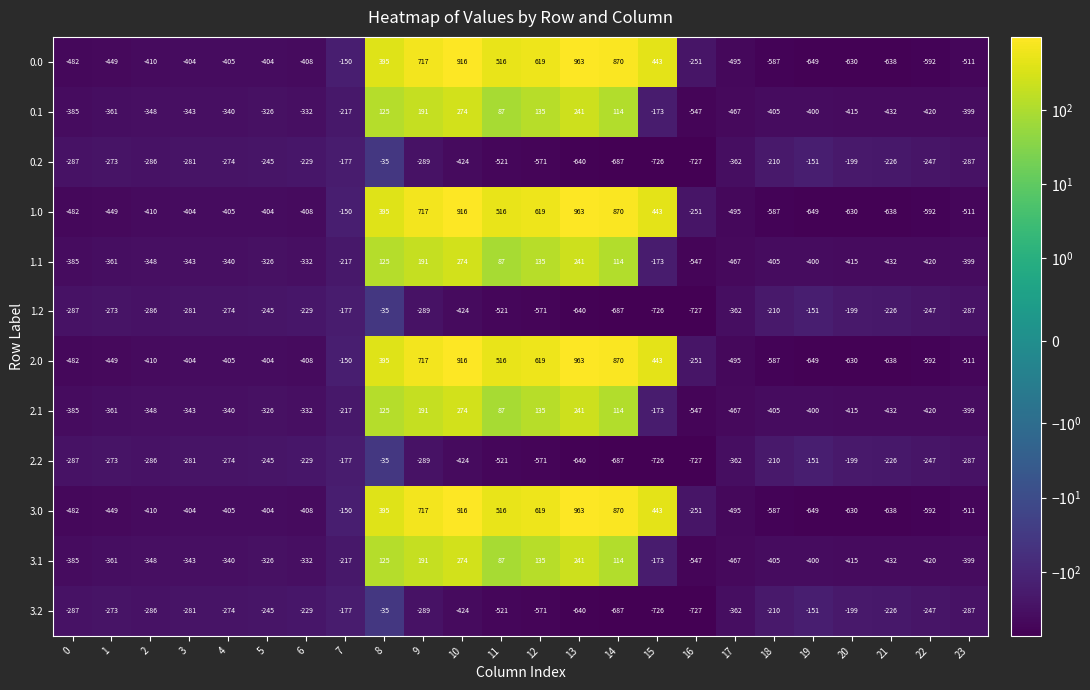

Is the value of 3.1 at 5 greater than the value of 0.2 at 10?

Yes